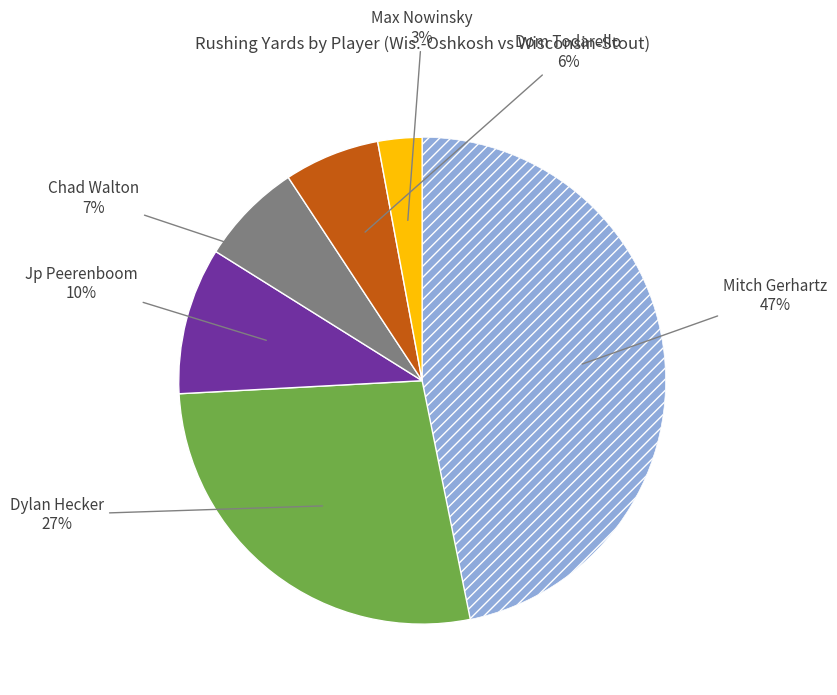

To the nearest percent, what is the difference between the largest and smallest slice percentages?

44%